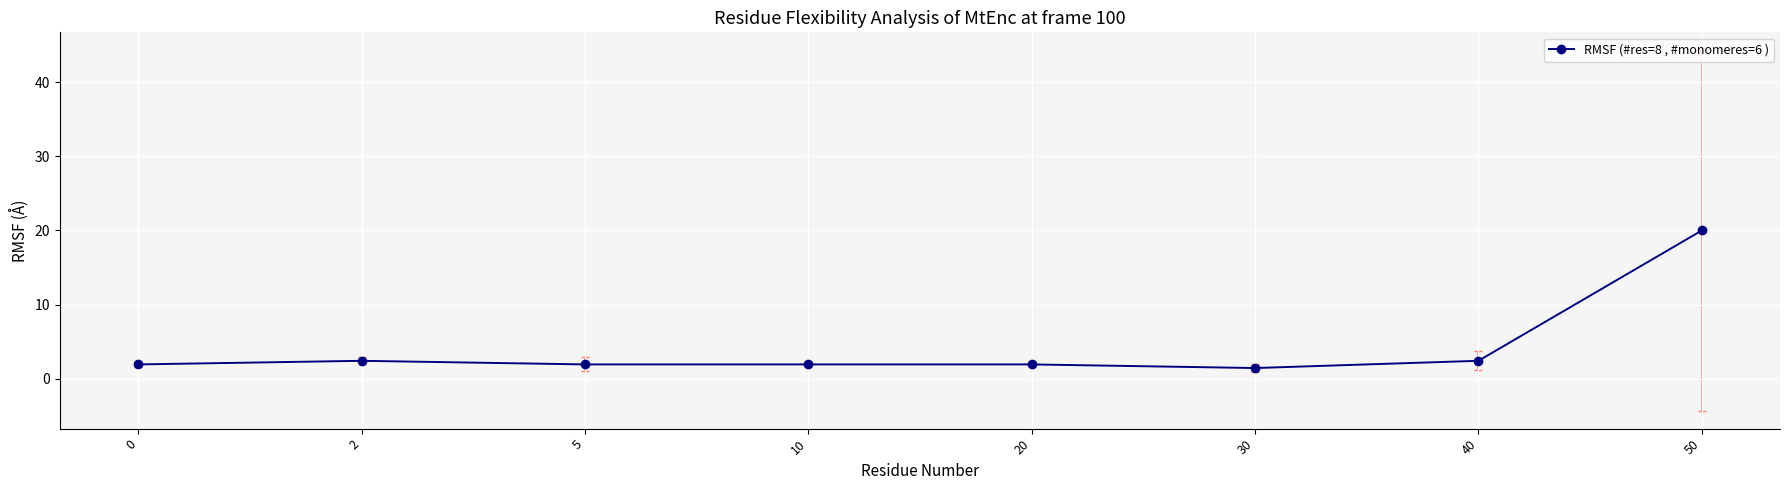

The chart shows a value of 2.0 at 10. True or false?

True